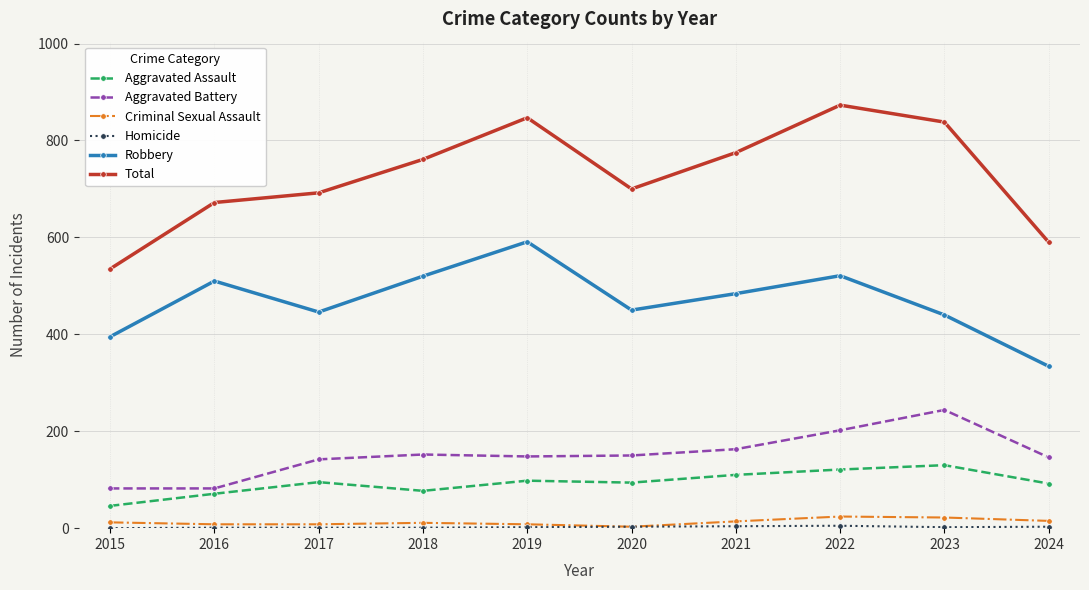

True or false: Aggravated Assault has a value of 110 at 2021.

True